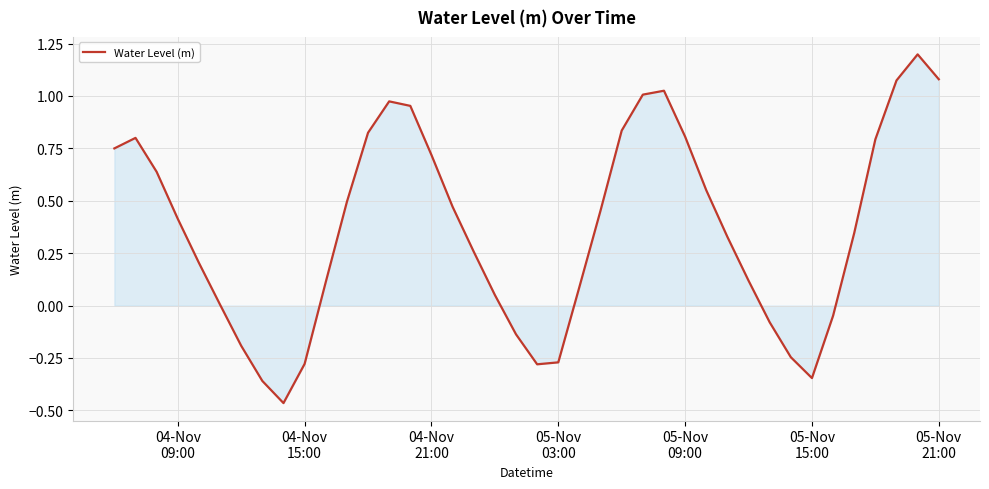

What is the maximum value shown in the chart?

1.2